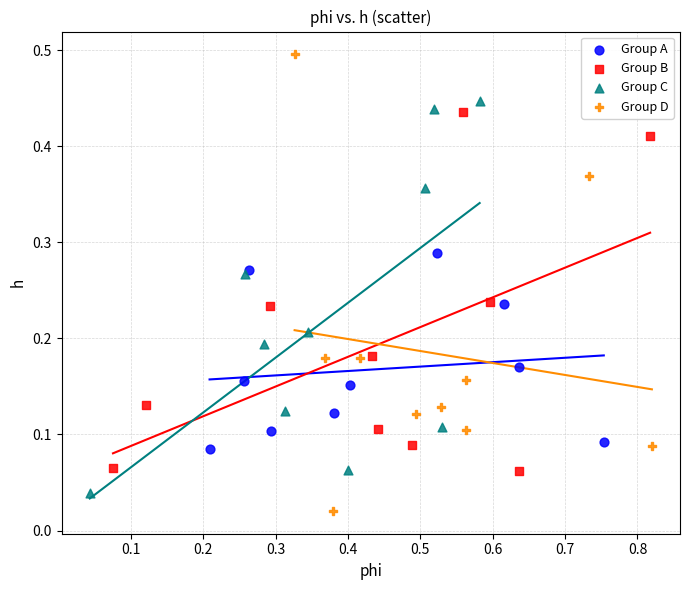

Which series reaches the maximum Y coordinate?

Group D